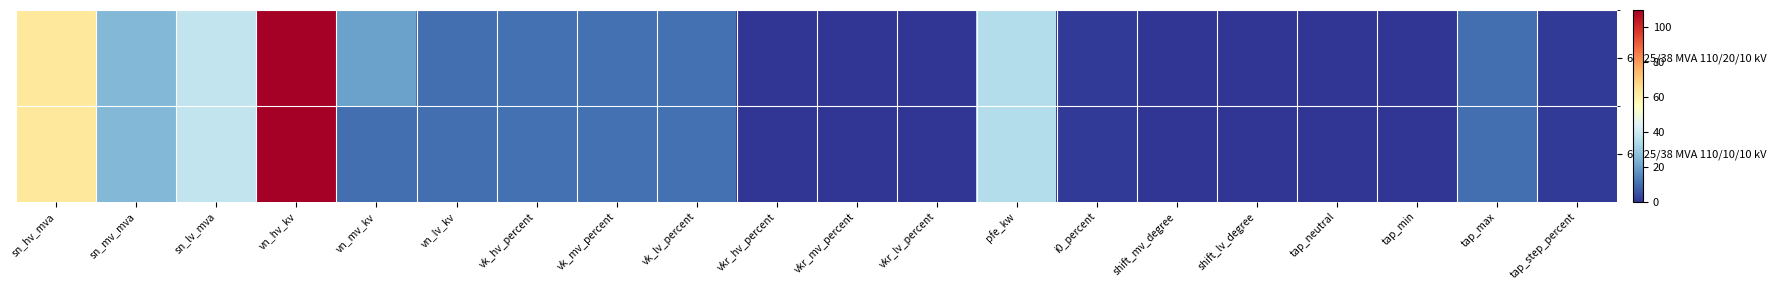

Rank the series by their average value, from lowest to highest.

63/25/38 MVA 110/10/10 kV, 63/25/38 MVA 110/20/10 kV